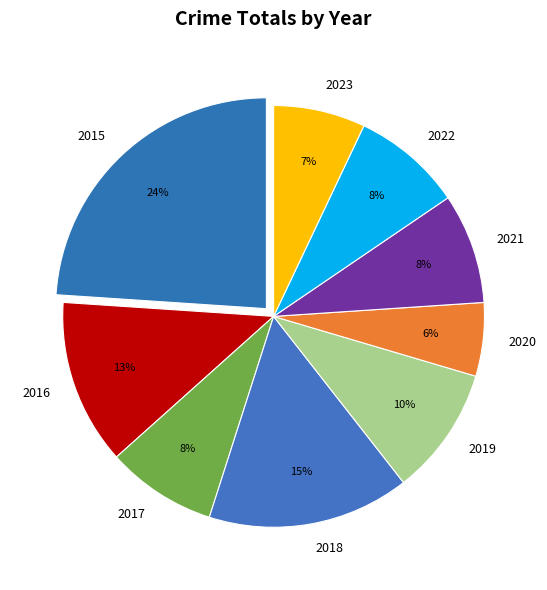

Between 2022 and 2023, which is larger?

2022